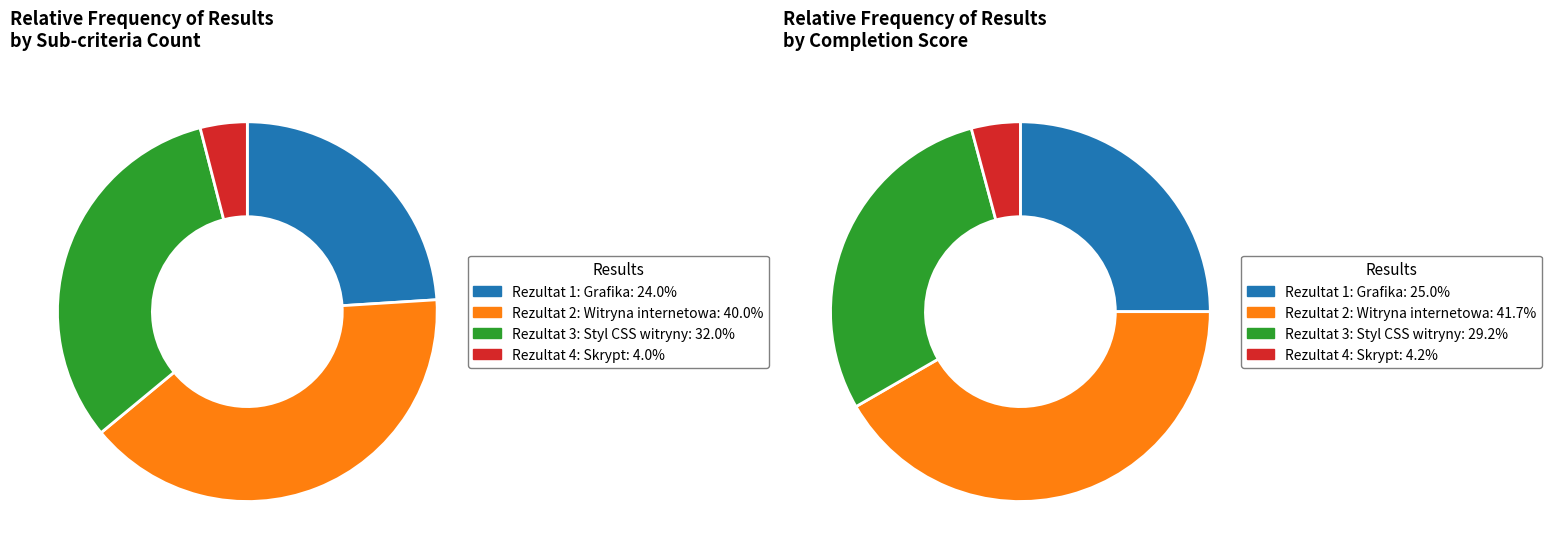

Is the sum of Rezultat 1: Grafika and Rezultat 3: Styl CSS witryny greater than half?

Yes